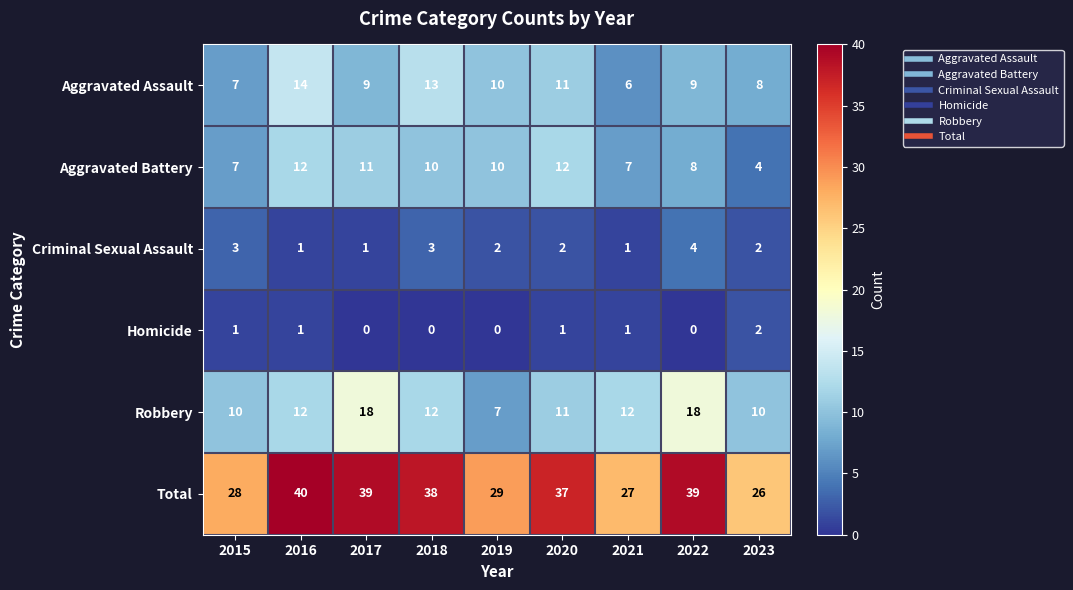

Where is Aggravated Assault nearest to the value 10?

2019